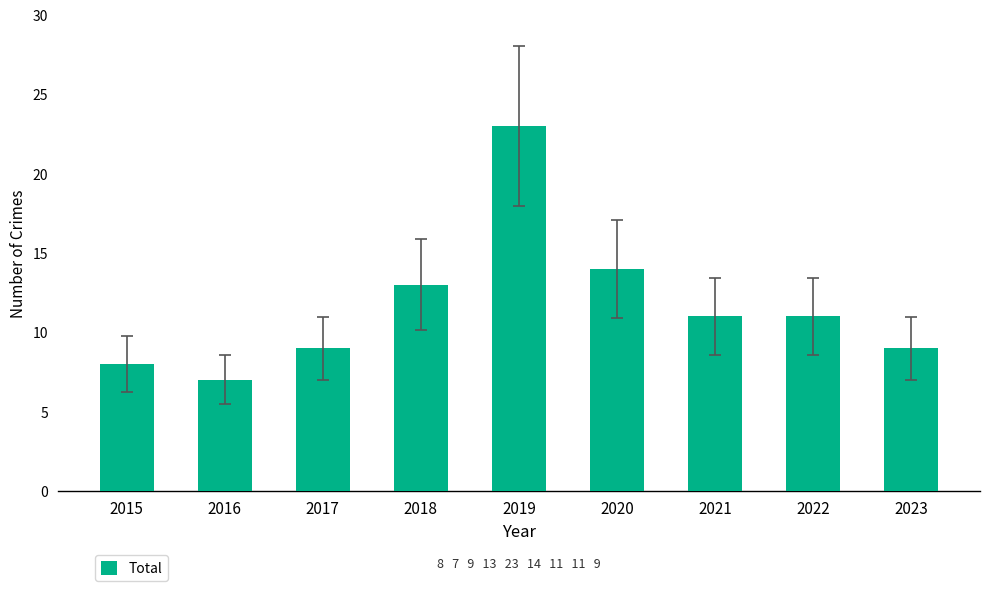

Where is the data nearest to the value 15?

2020